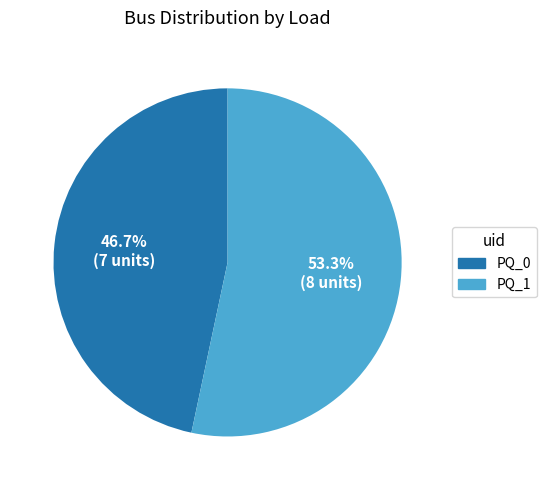

True or false: PQ_1 accounts for 53% of the total.

True